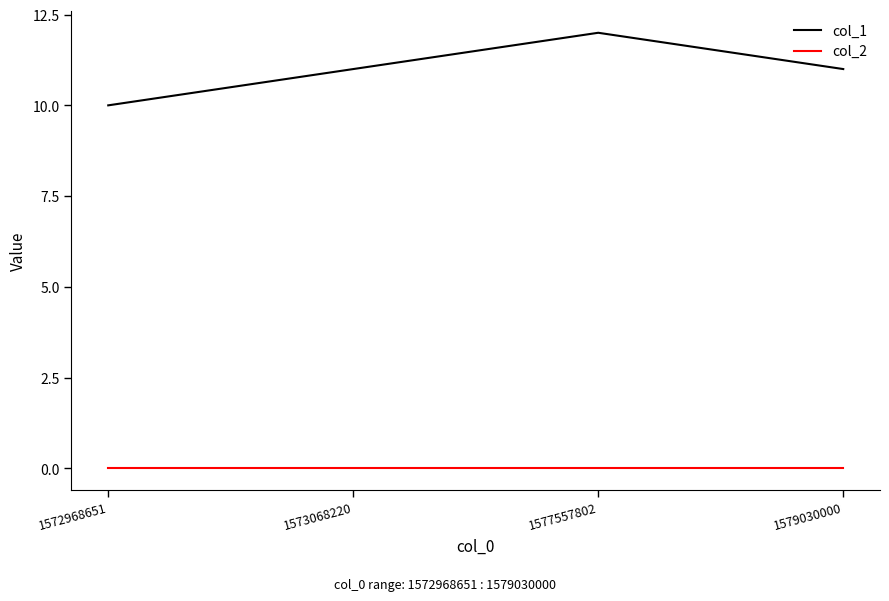

What is the highest value of the col_1 series?

12